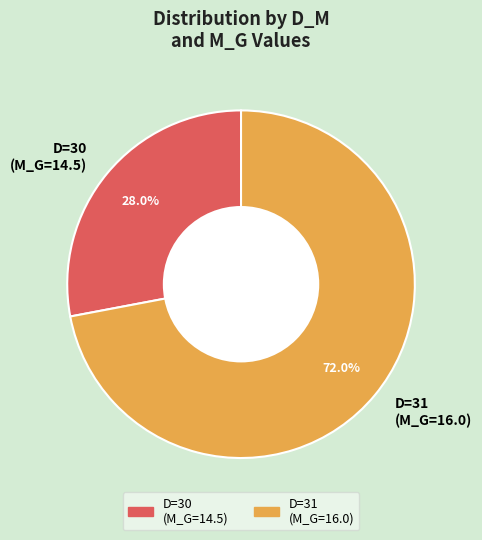

Rank the categories by value from highest to lowest.

D=31 (M_G=16.0), D=30 (M_G=14.5)